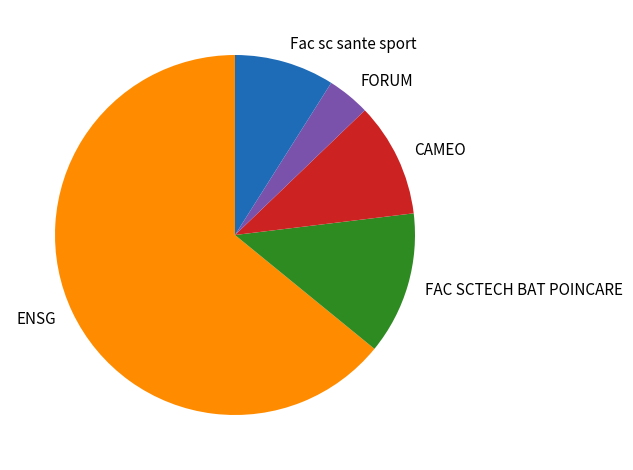

The FORUM slice represents 4% of the pie. True or false?

True